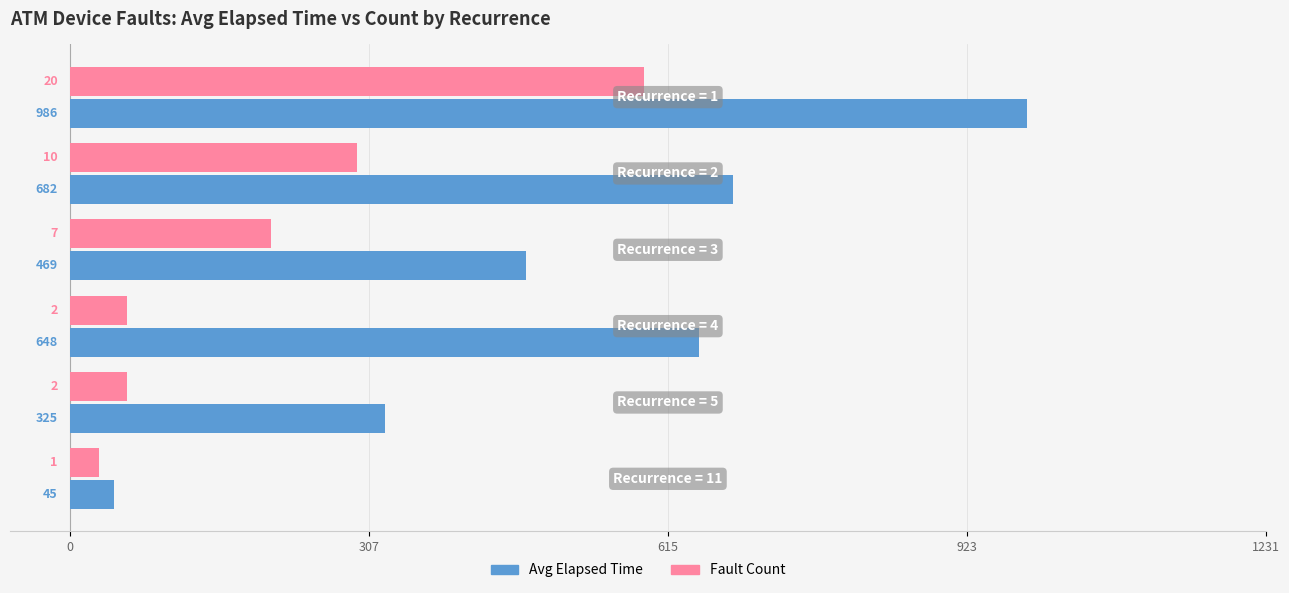

How many series are shown in this chart?

2